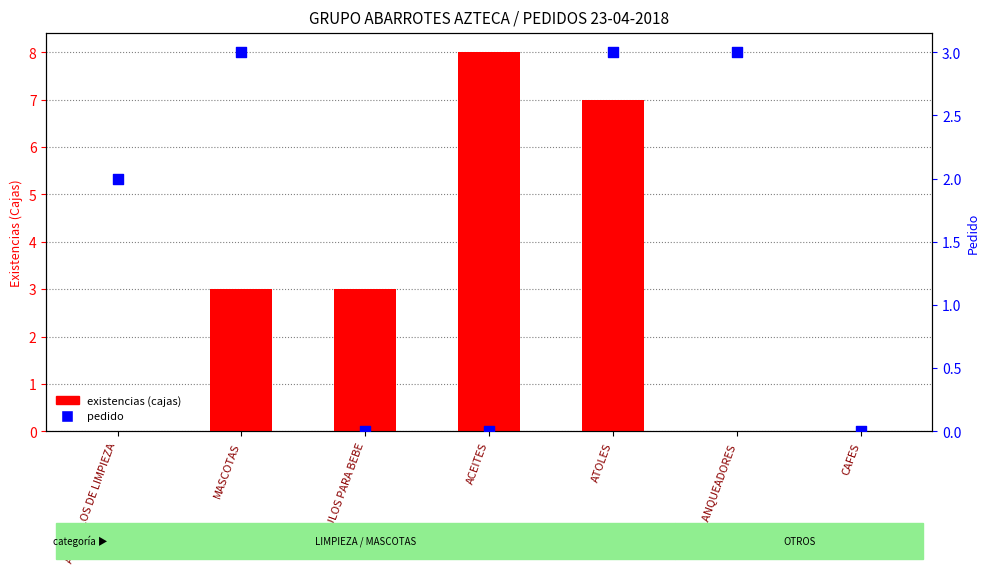

Which series has the largest Y range (max minus min)?

existencias (cajas)